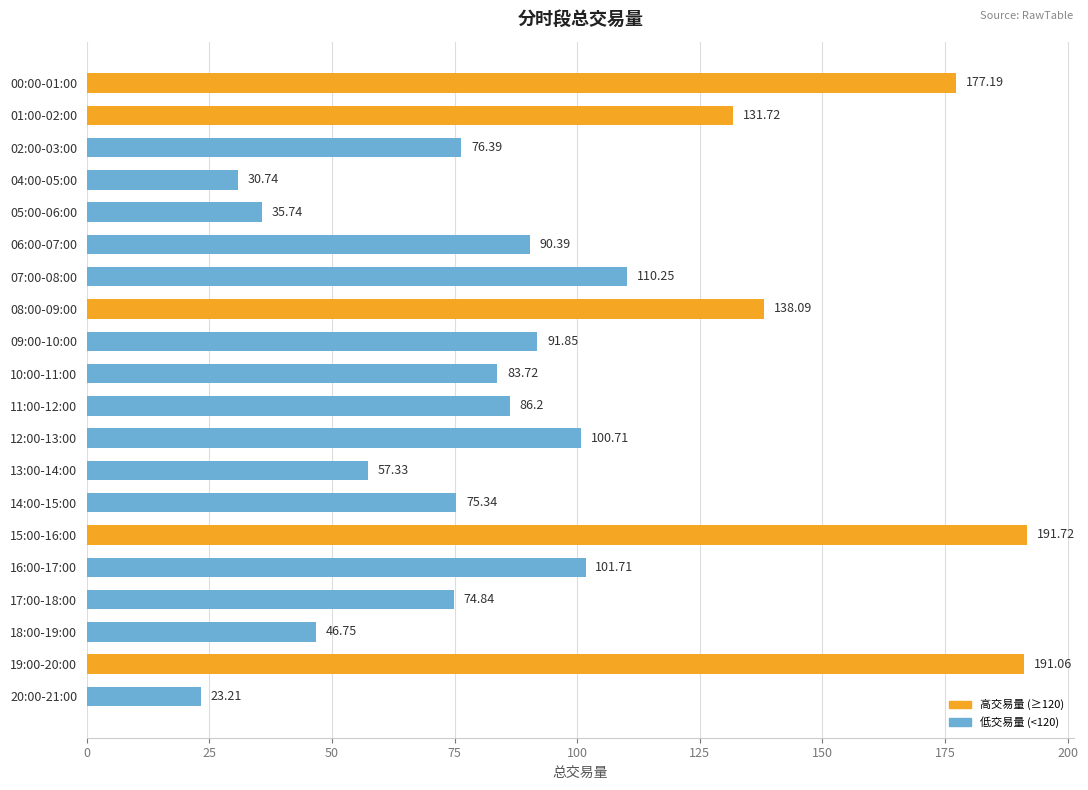

Which category has the lowest value across all series?

20:00-21:00